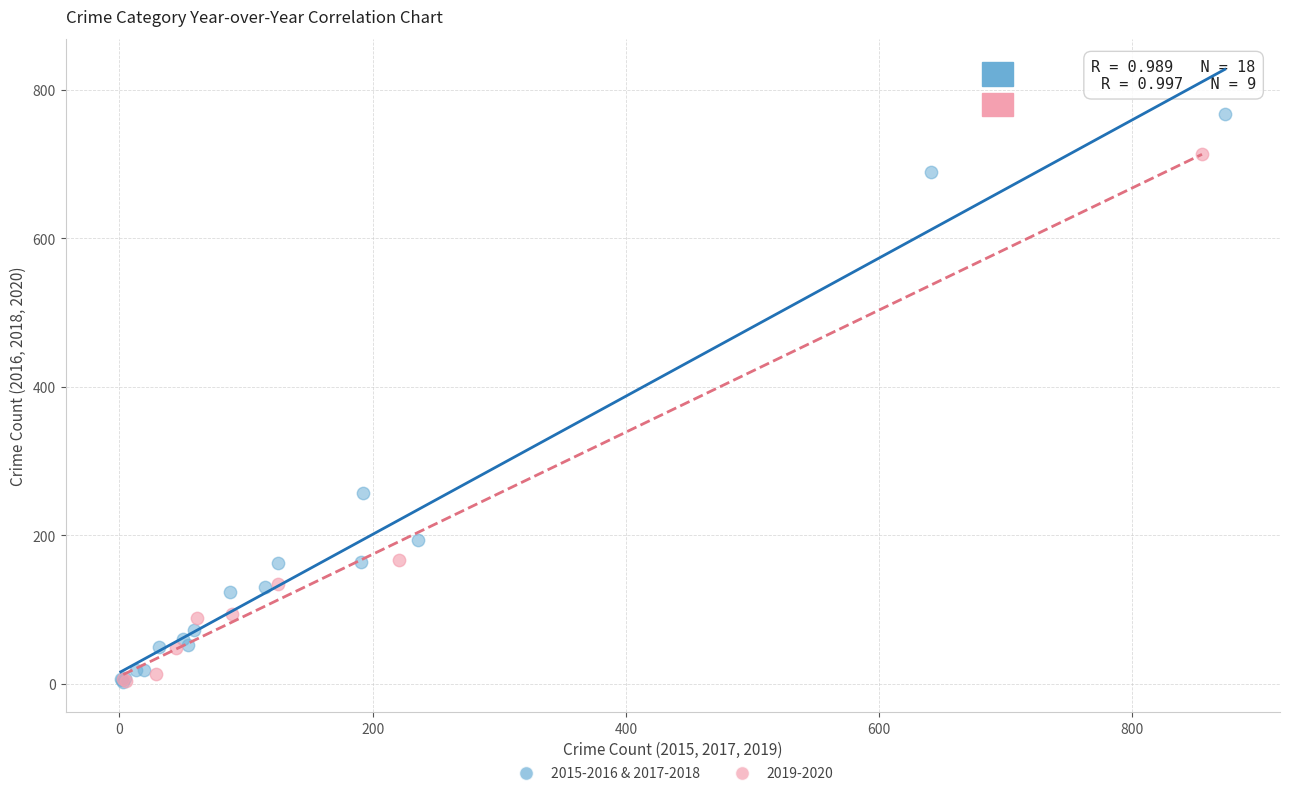

Which series contains the highest Y value?

2015-2016 & 2017-2018